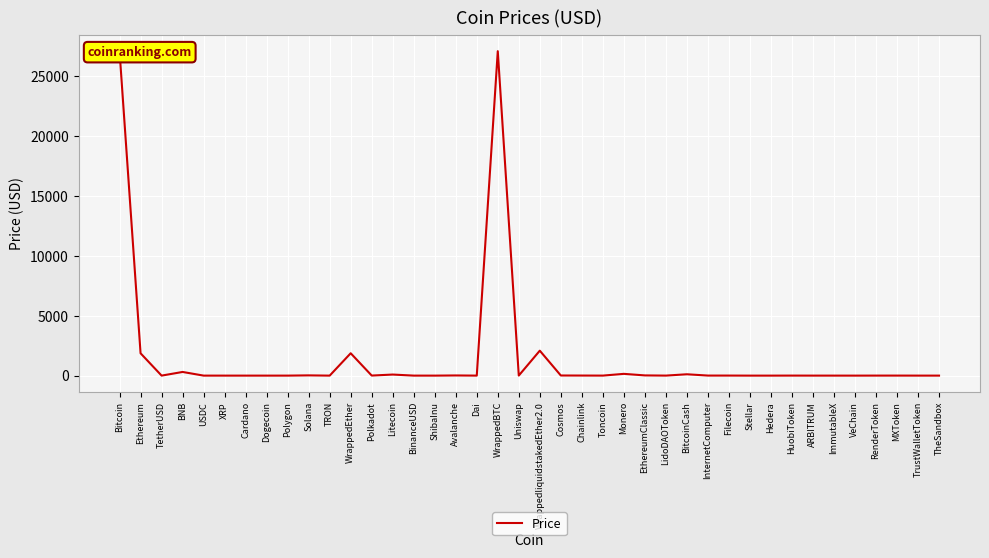

What is the difference between the maximum and minimum values?

27106.6